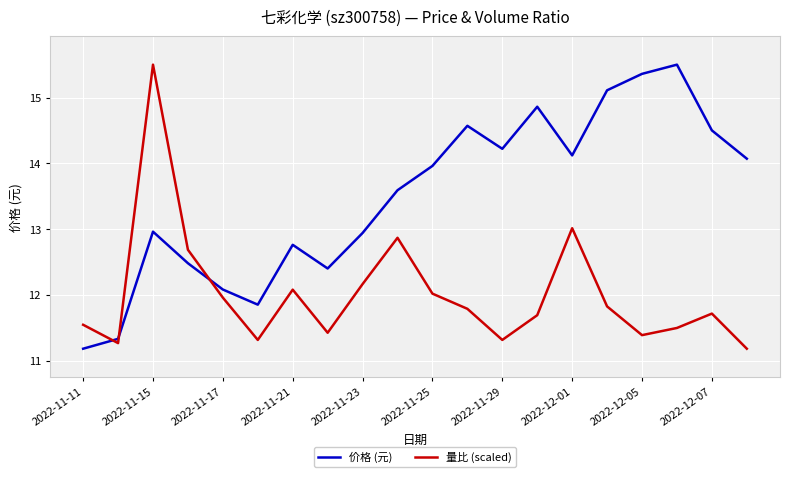

What is the lowest value of the 量比 (scaled) series?

11.2